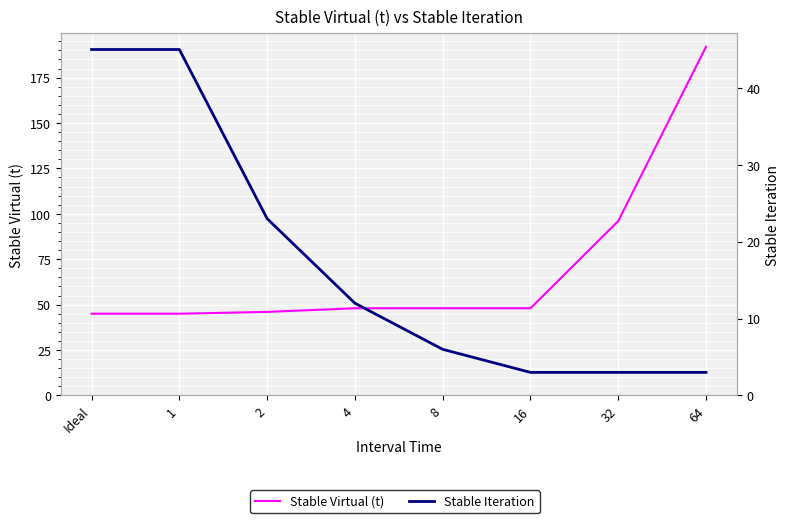

What position from the left is 1?

2